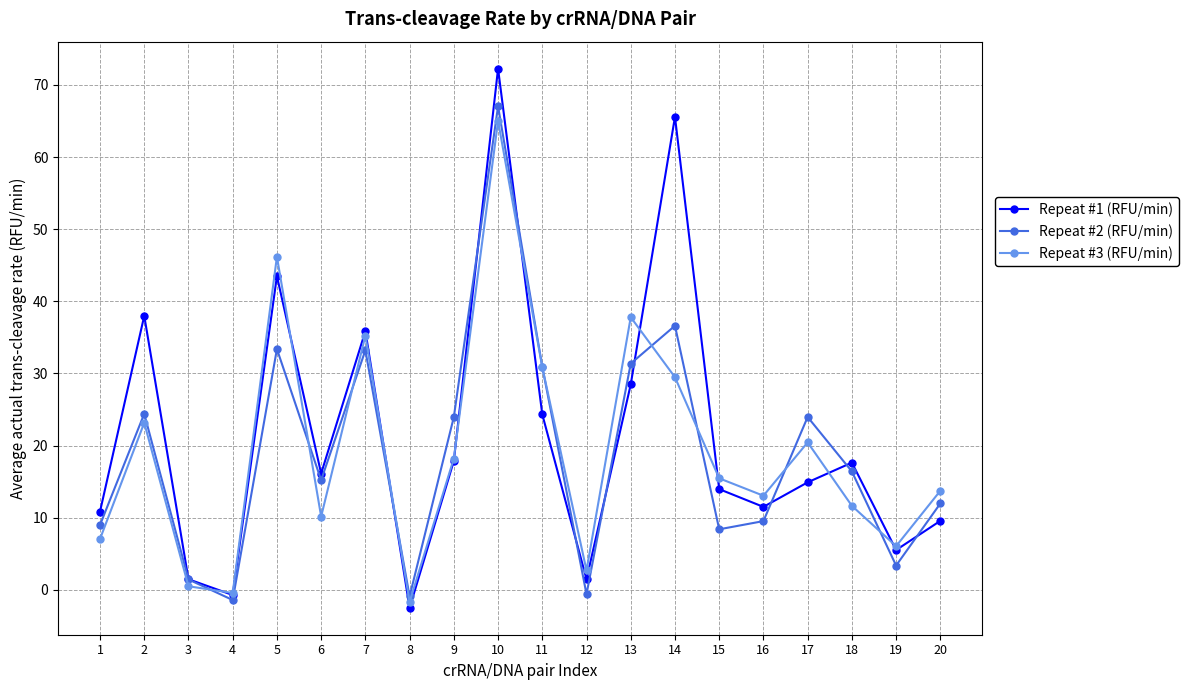

In Repeat #3 (RFU/min), how many points are lower than both neighbors (excluding endpoints)?

6